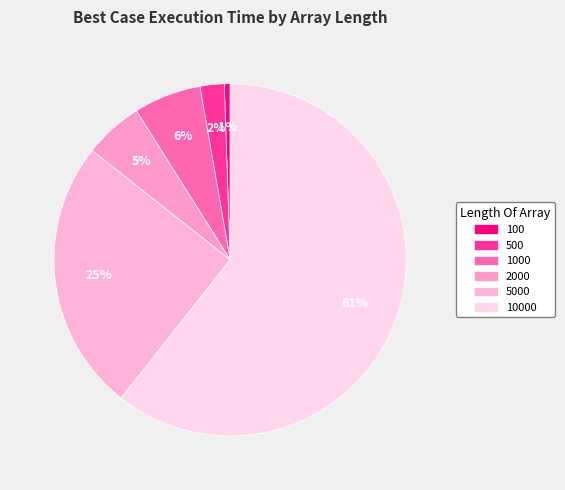

Is 10000 the majority of the pie?

Yes